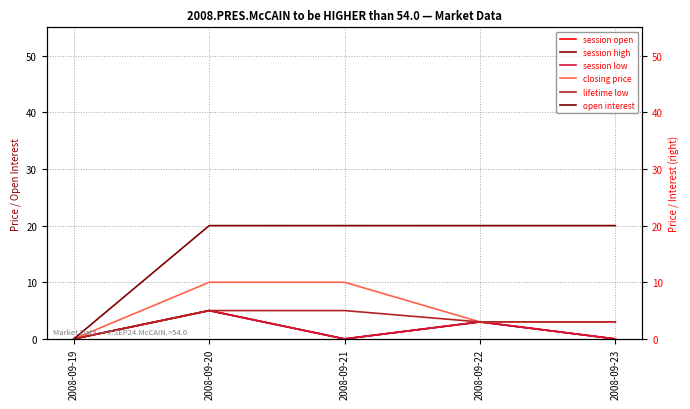

Is the value of session high at 2008-09-19 greater than the value of lifetime low at 2008-09-23?

No